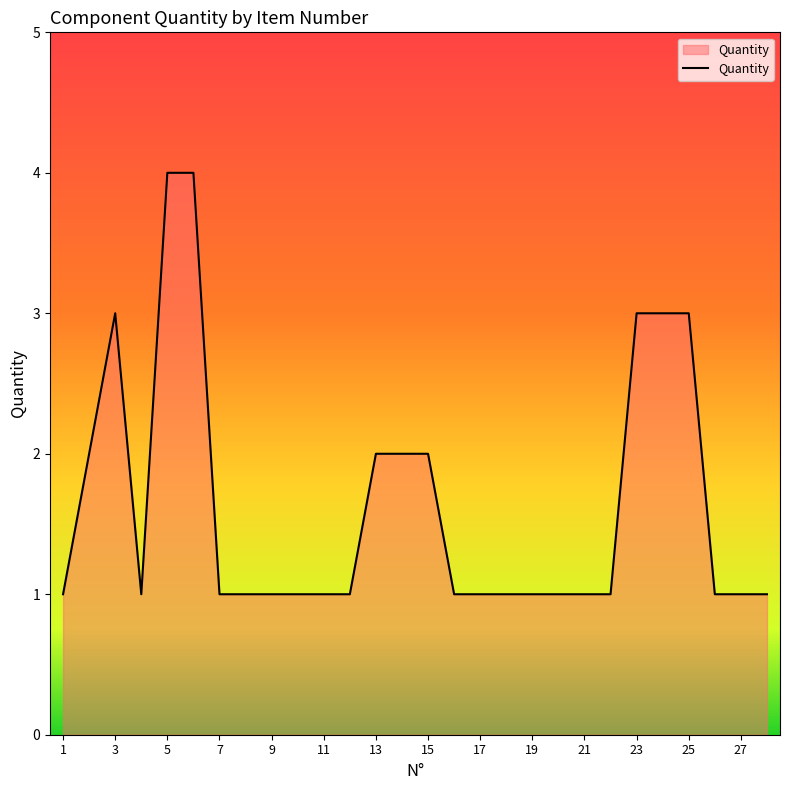

What is the greatest value displayed?

4